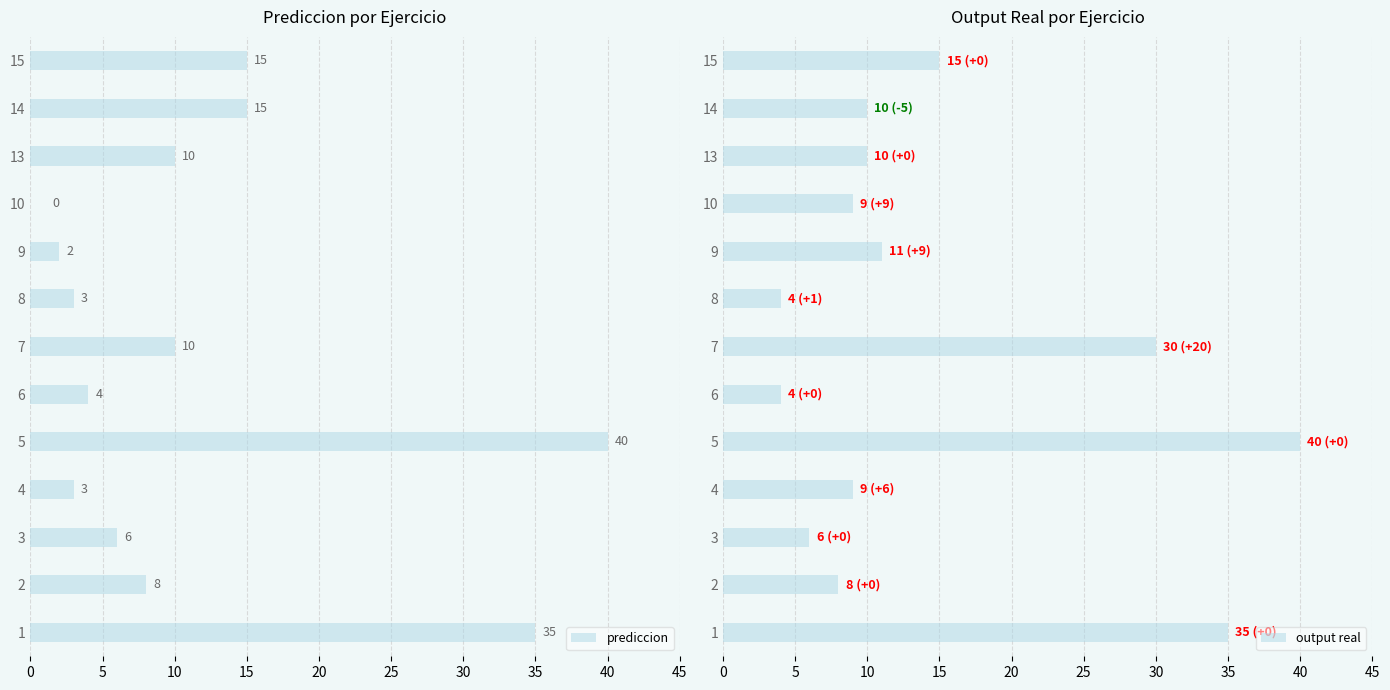

True or false: prediccion has a value of 7 at 6.

False